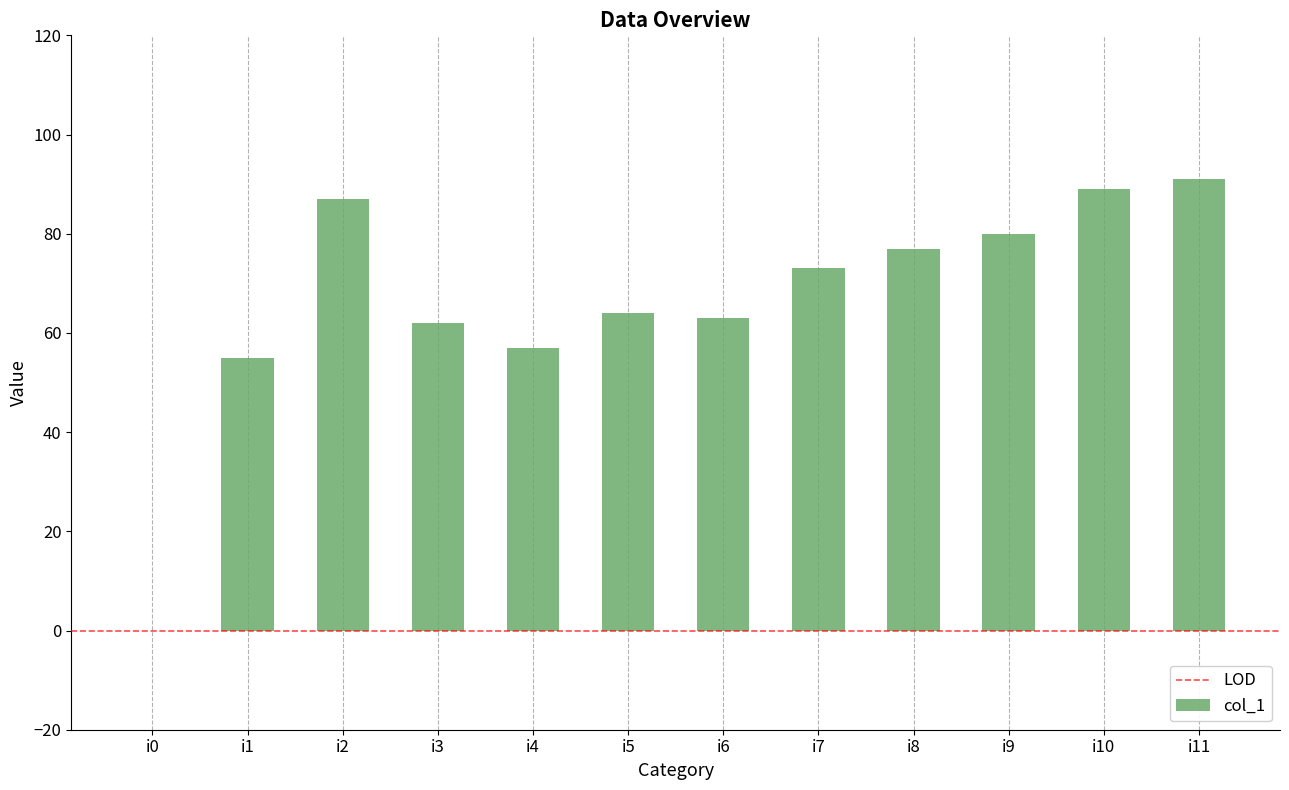

Is it true that the value at i0 is 0?

True